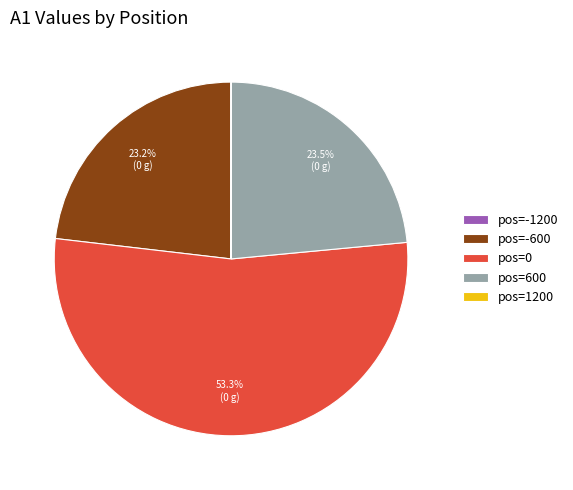

To the nearest percent, what is the difference between the largest and smallest slice percentages?

53%